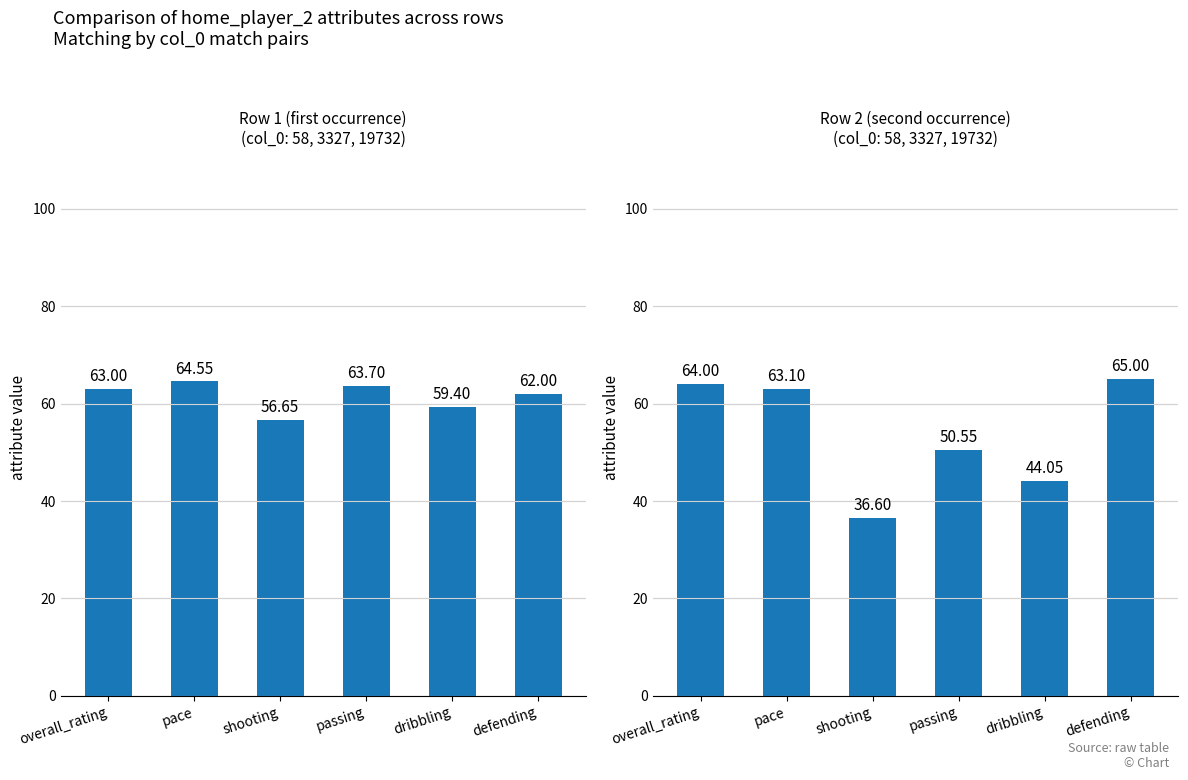

Which label corresponds to the largest value in the chart?

defending